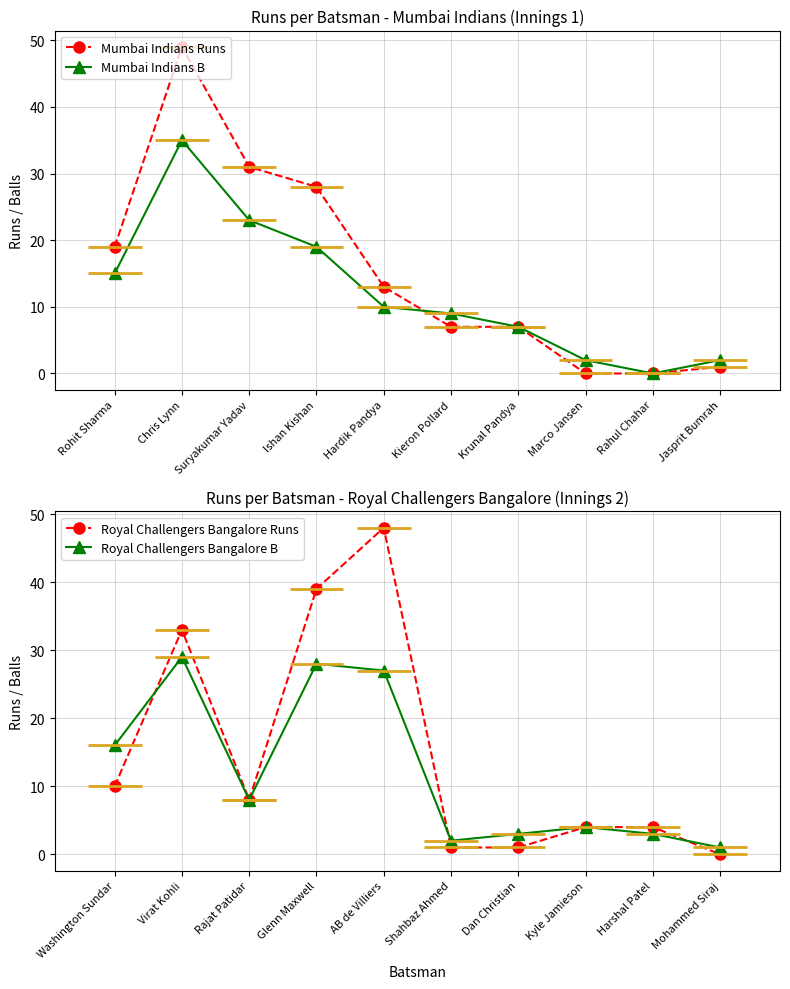

What is the greatest value displayed?

49